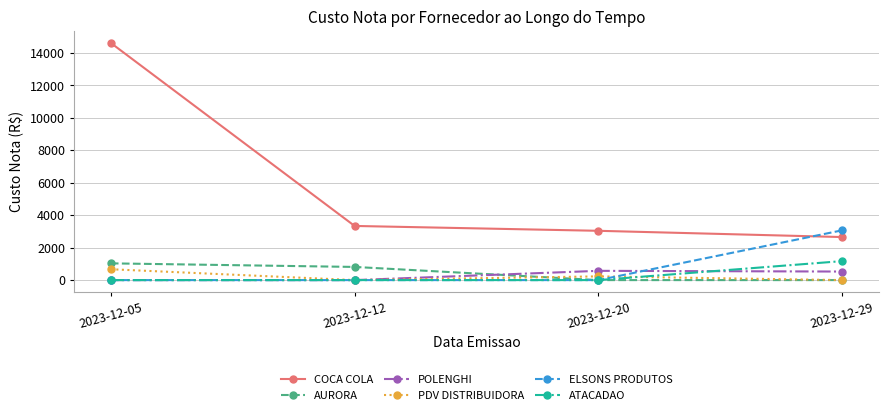

What is the average value of the PDV DISTRIBUIDORA series?

224.7